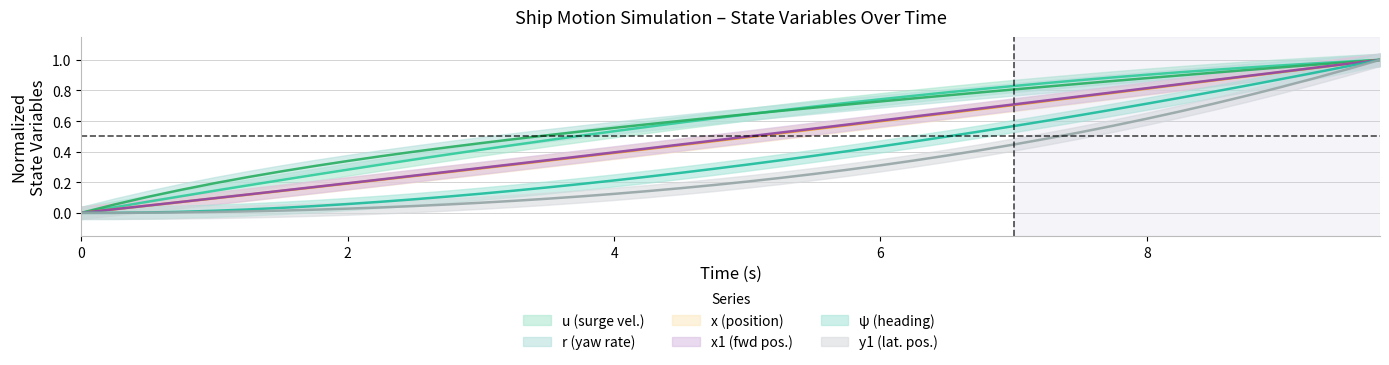

True or false: y1 has more than 0 interior local peaks.

False